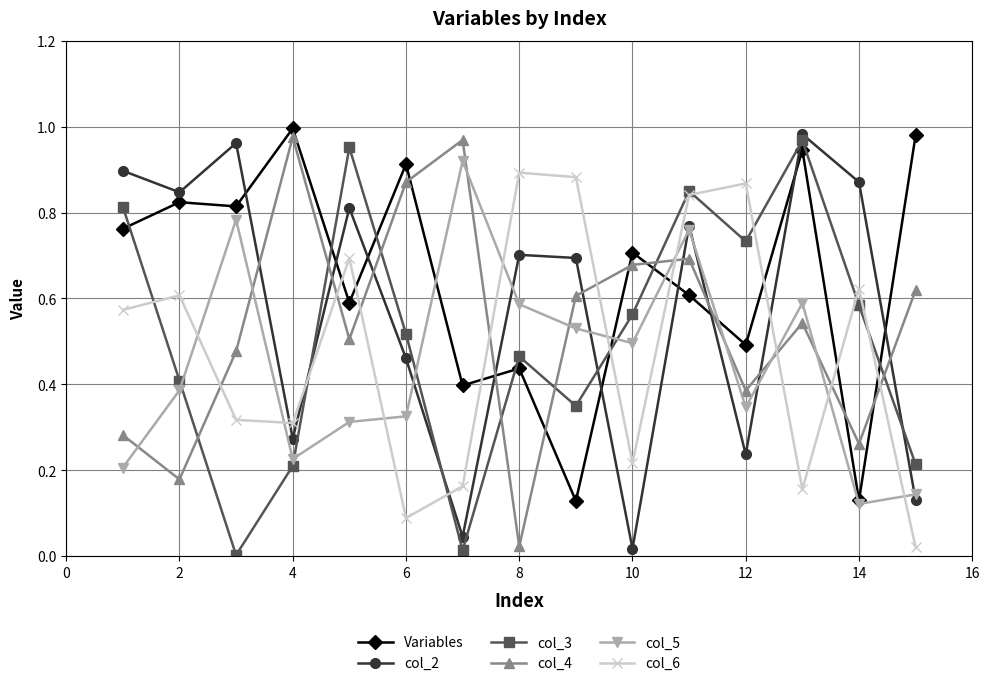

True or false: col_4 and col_5 intersect in this chart.

True